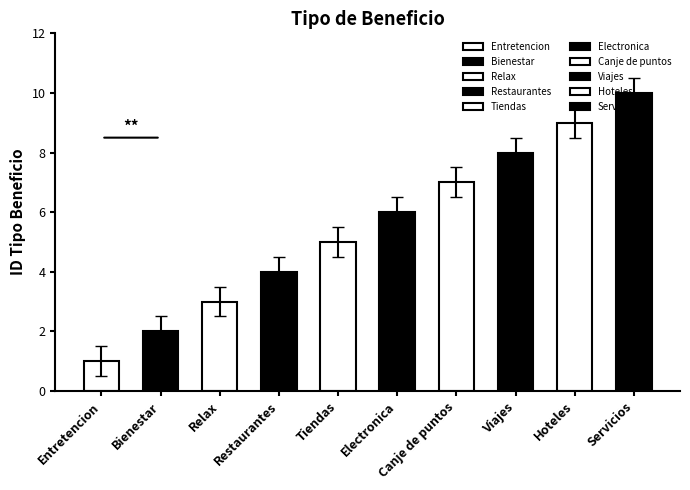

Which category has the highest value across all series?

Servicios